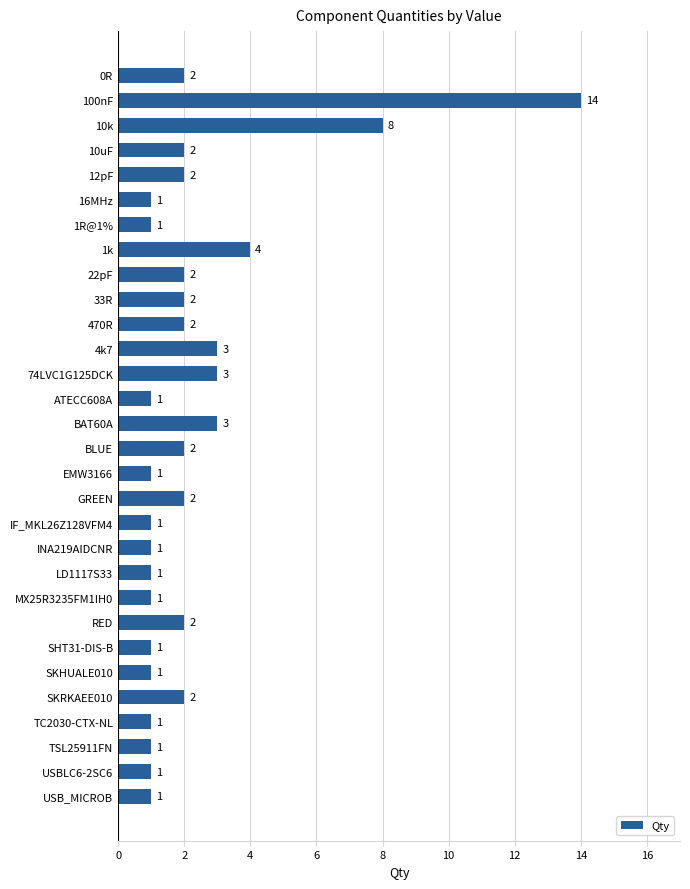

What is the difference between the maximum and minimum values?

13